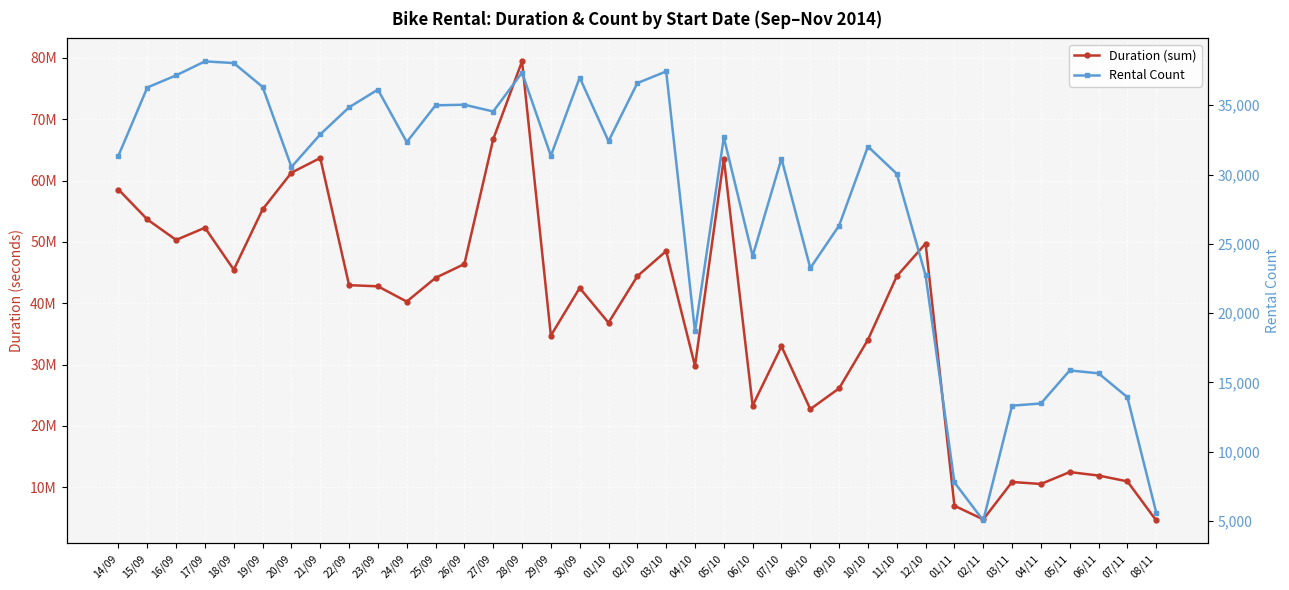

What is the value of the Duration (sum) point at the 14th from the left?

66747240